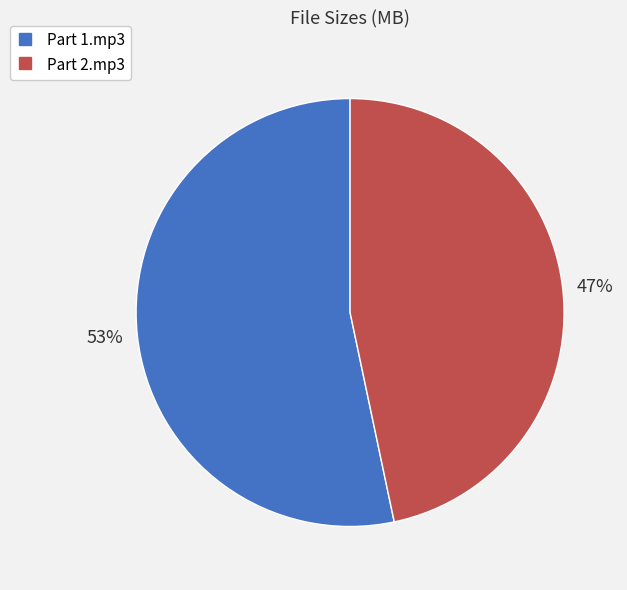

Between Part 2.mp3 and Part 1.mp3, which is larger?

Part 1.mp3